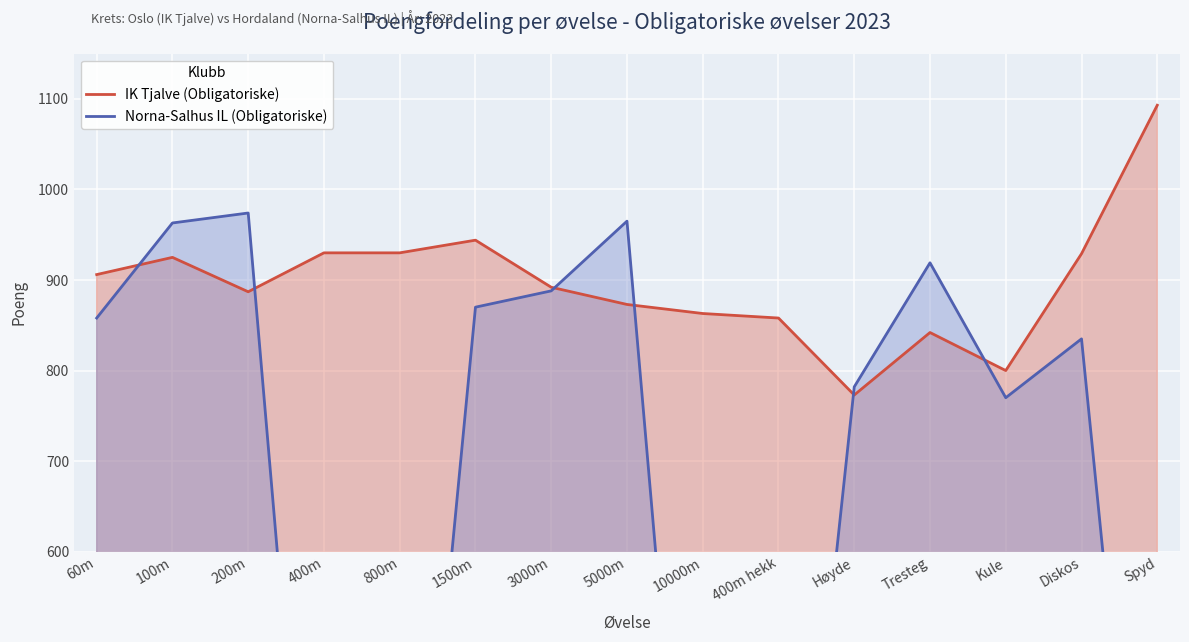

The value of Norna-Salhus IL (Obligatoriske) at 800m is 0. True or false?

True